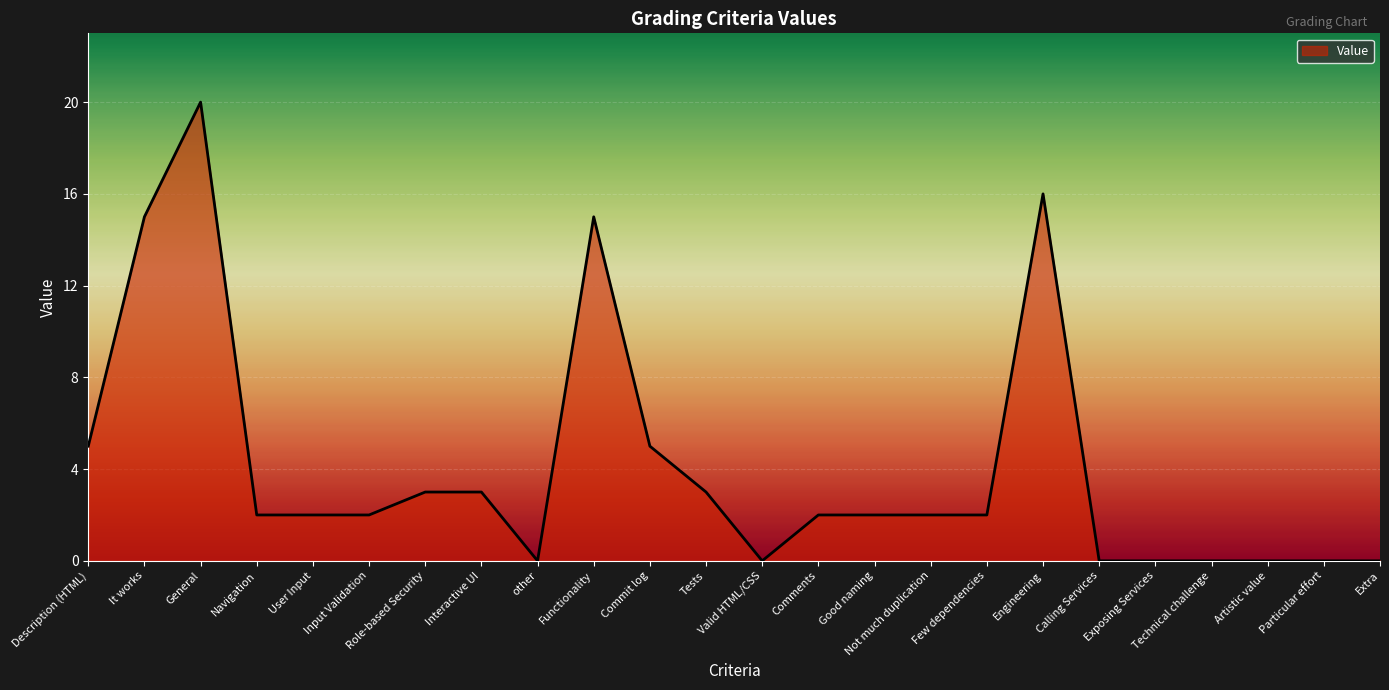

Reading left to right, extract all data points from this chart.

Description (HTML)=5	It works=15	General=20	Navigation=2	User Input=2	Input Validation=2	Role-based Security=3	Interactive UI=3	other=0	Functionality=15	Commit log=5	Tests=3	Valid HTML/CSS=0	Comments=2	Good naming=2	Not much duplication=2	Few dependencies=2	Engineering=16	Calling Services=0	Exposing Services=0	Technical challenge=0	Artistic value=0	Particular effort=0	Extra=0